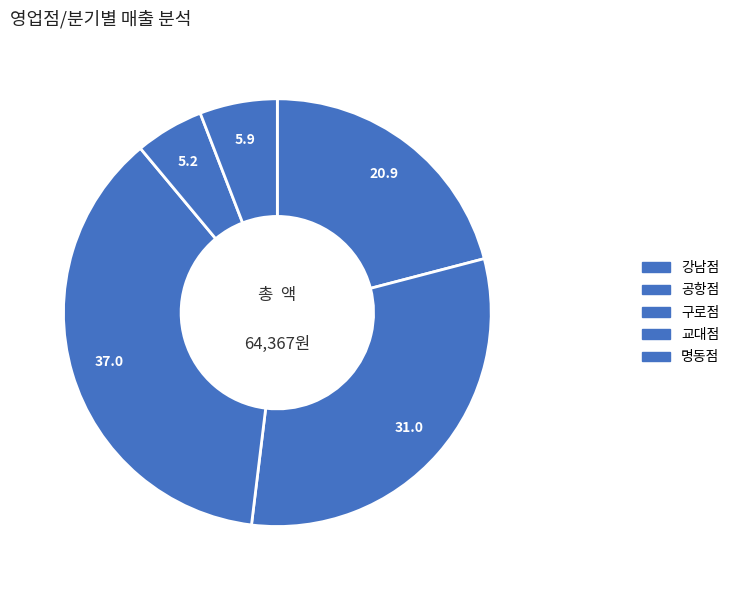

The 교대점 slice represents 1% of the pie. True or false?

False